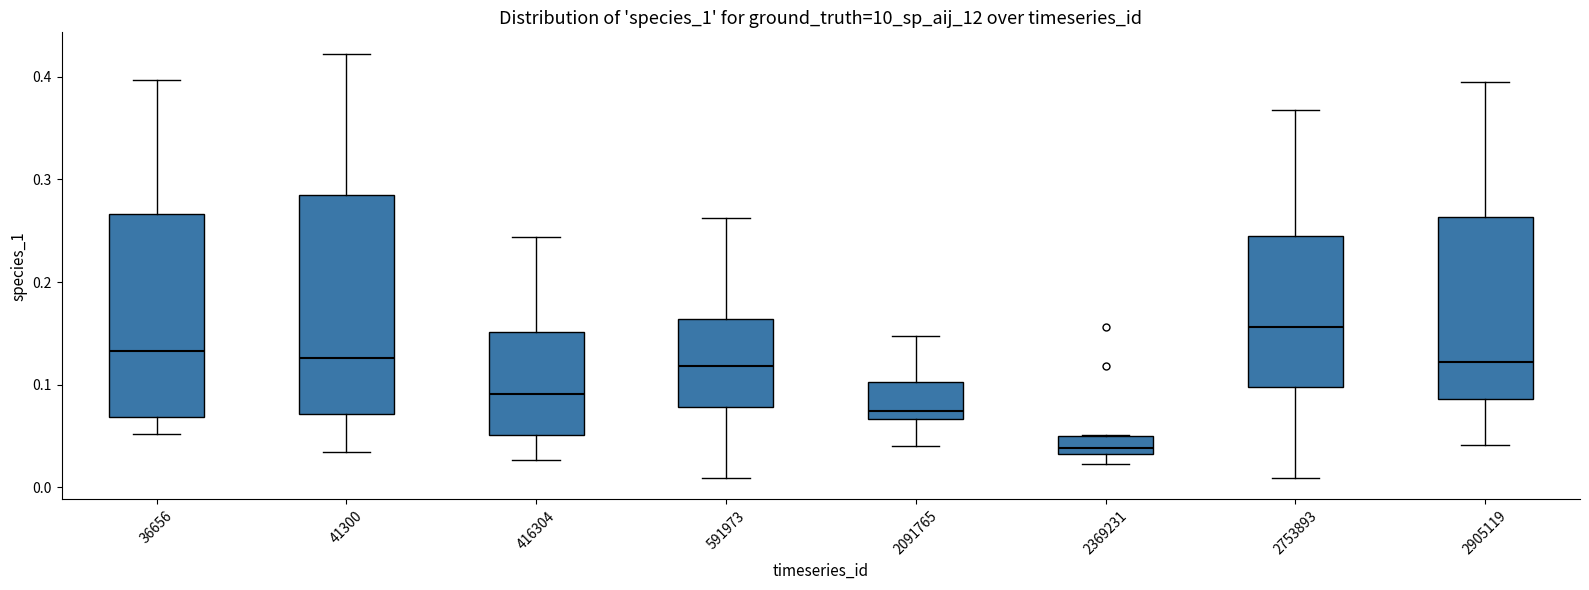

Reading left to right, read every box against the y-axis: the position of its median line, the range the box covers, and the ends of its whiskers. The values are not printed on the chart, so give them approximately, as read against the axis.

36656: median 0.13, box 0.07 to 0.27, whiskers 0.05 to 0.40
41300: median 0.13, box 0.07 to 0.28, whiskers 0.04 to 0.42
416304: median 0.09, box 0.05 to 0.15, whiskers 0.03 to 0.24
591973: median 0.12, box 0.08 to 0.16, whiskers 0.01 to 0.26
2091765: median 0.07 (just above the box's lower edge), box 0.07 to 0.10, whiskers 0.04 to 0.15
2369231: median 0.04, box 0.03 to 0.05, whiskers 0.02 to 0.05
2753893: median 0.16, box 0.10 to 0.25, whiskers 0.01 to 0.37
2905119: median 0.12, box 0.09 to 0.26, whiskers 0.04 to 0.39